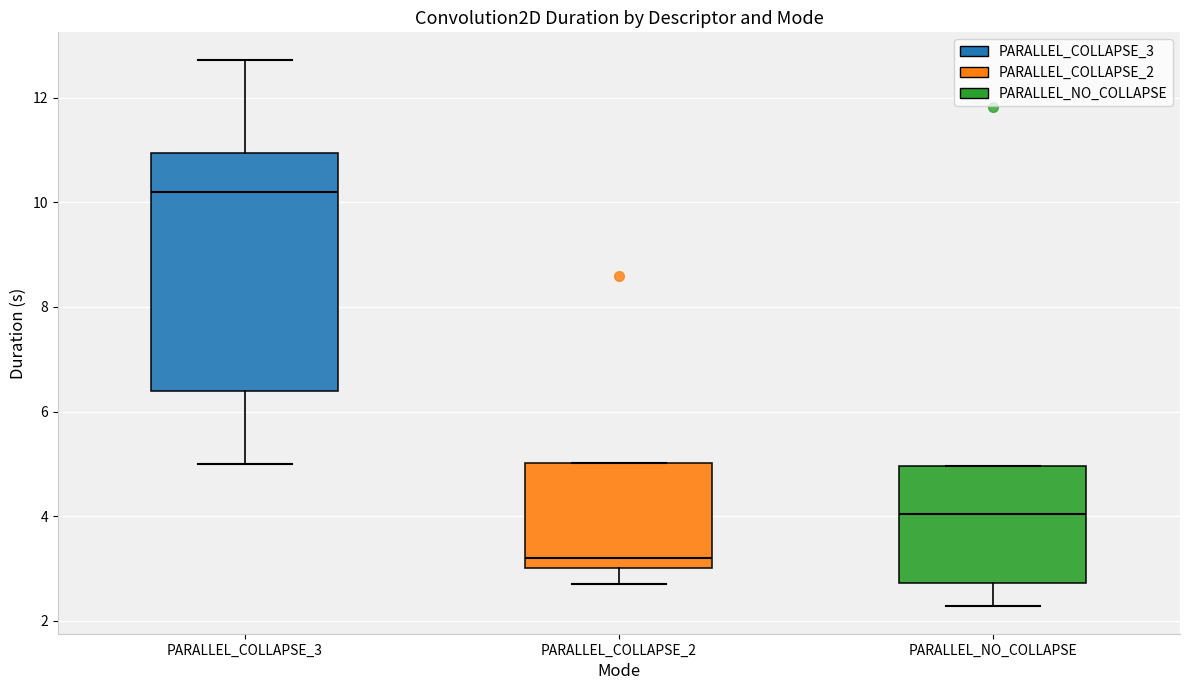

Which box has the highest median line?

PARALLEL_COLLAPSE_3